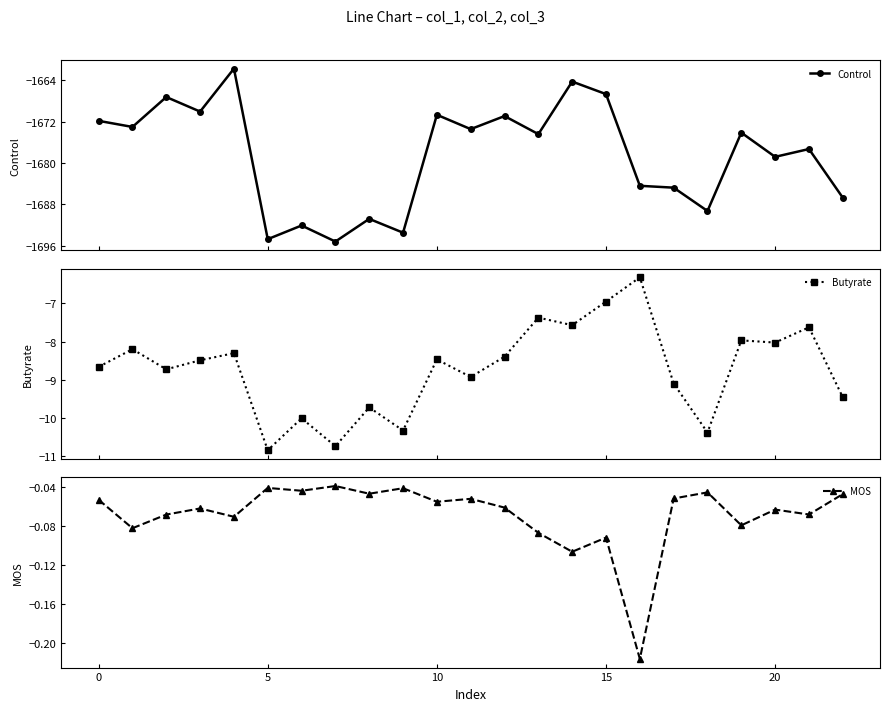

How many series are shown in this chart?

3